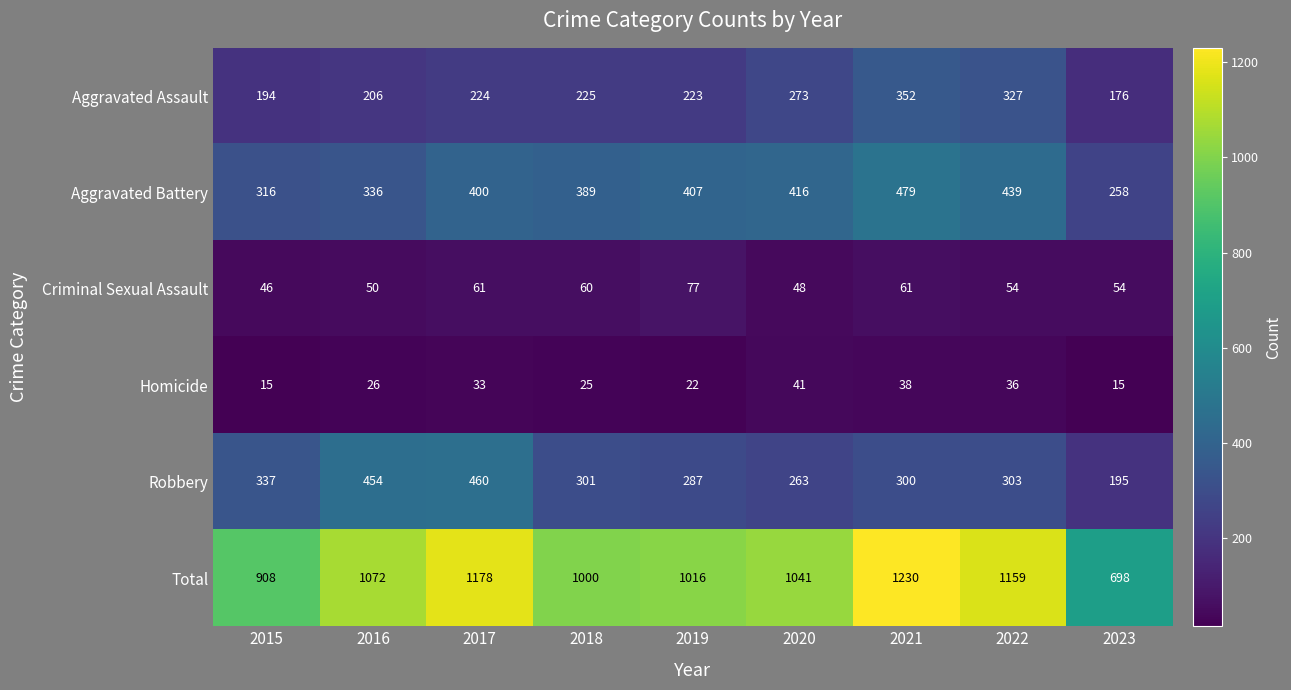

At 2018, list the series in order from largest to smallest.

Total, Aggravated Battery, Robbery, Aggravated Assault, Criminal Sexual Assault, Homicide